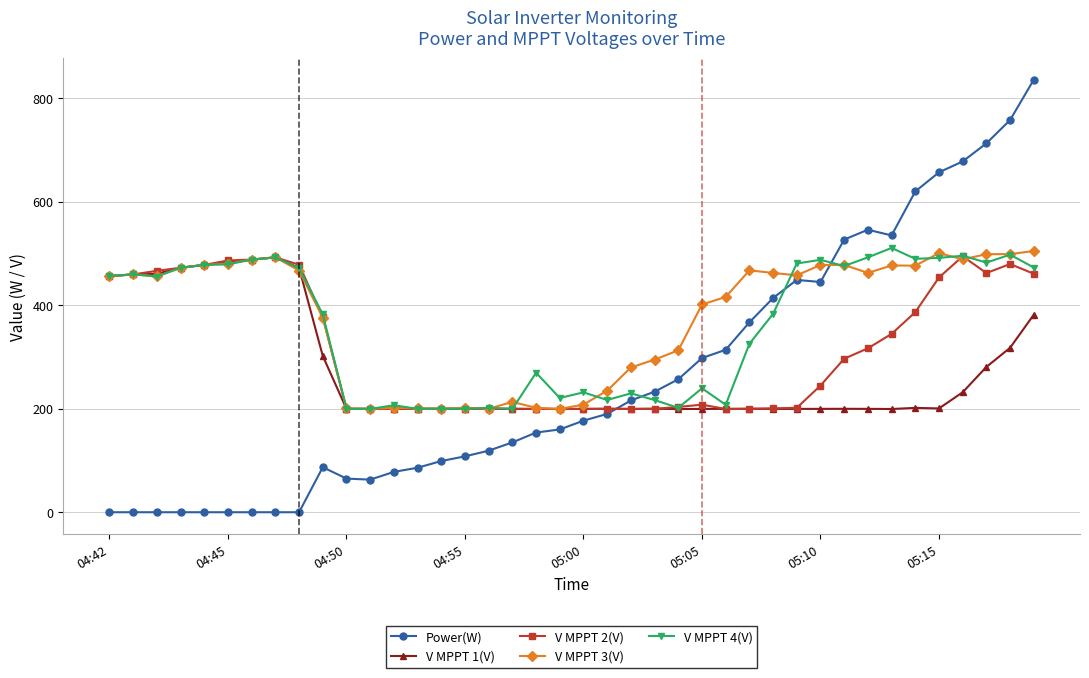

How many series are shown in this chart?

5